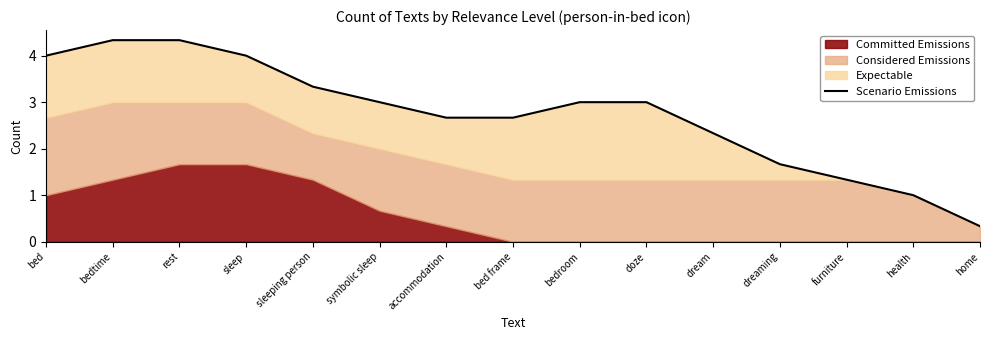

What is the difference between the maximum and minimum values?

4.0